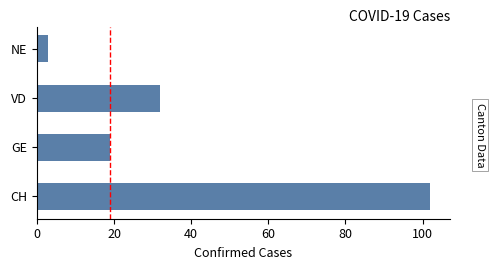

How many bars are there in total?

4